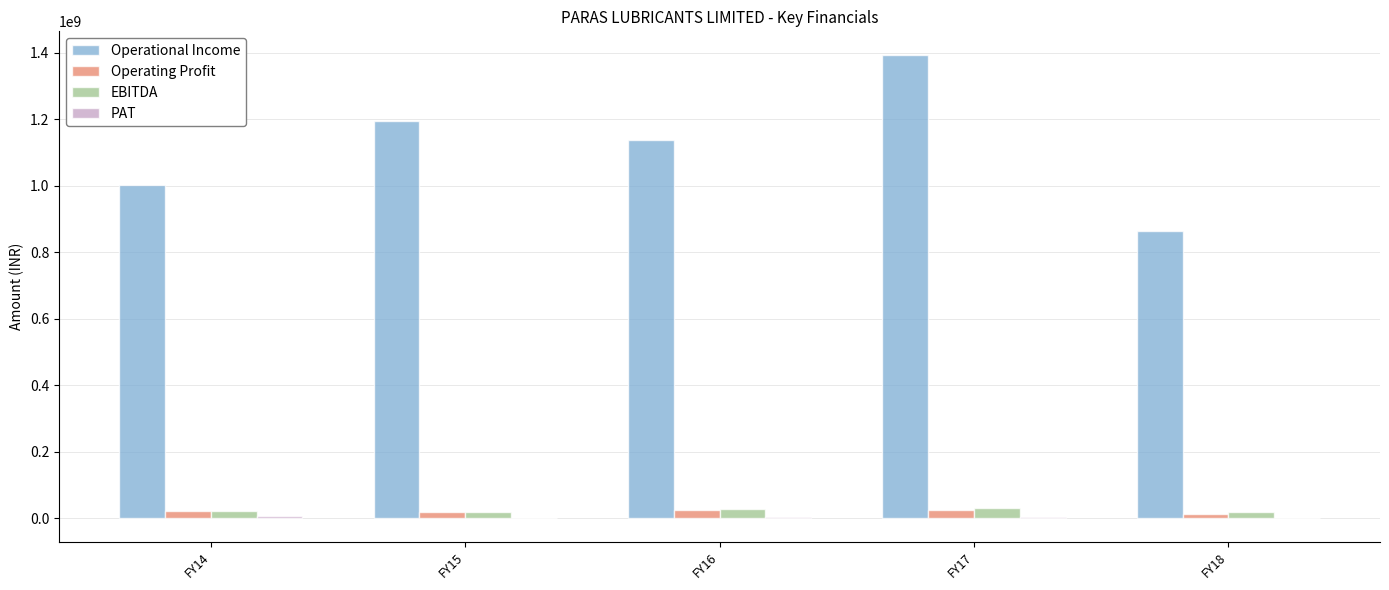

What is the greatest value displayed?

1394957121